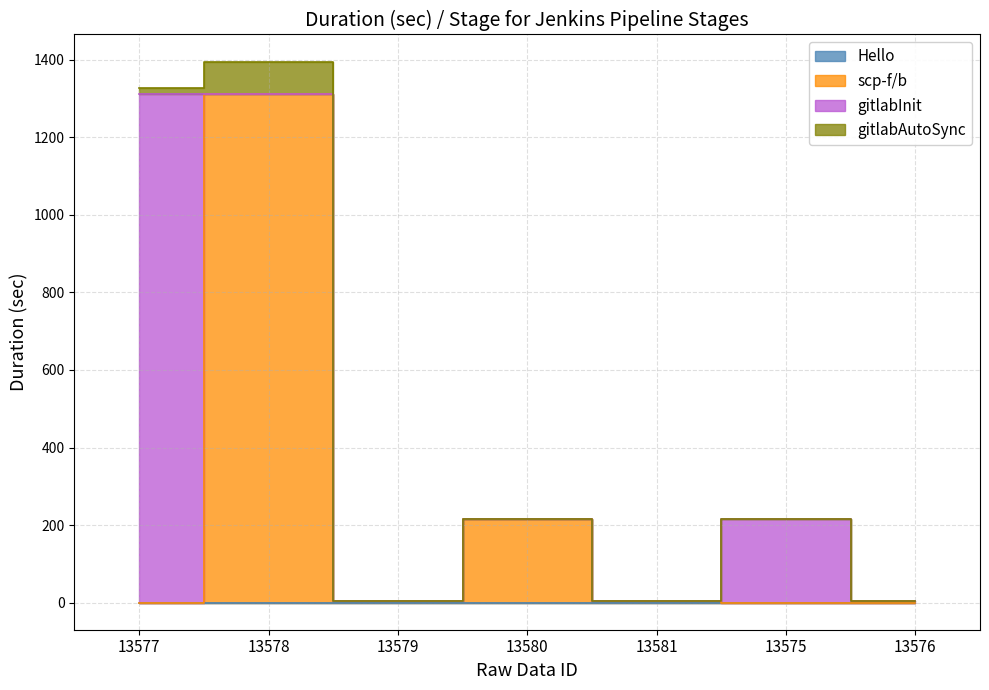

How many values in gitlabAutoSync are above zero?

2